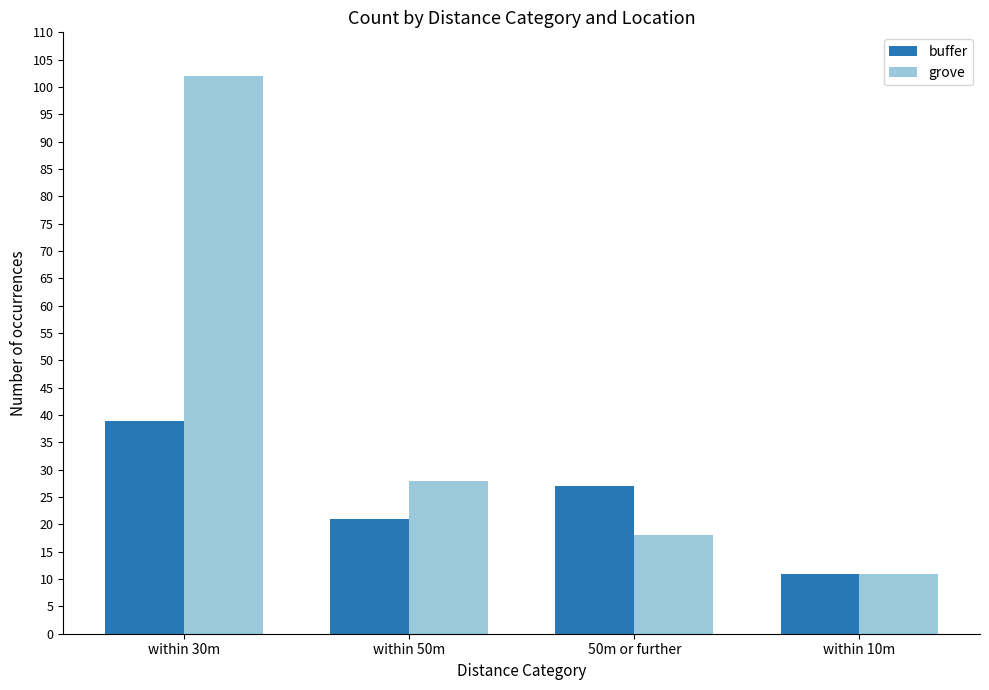

Reading right to left, transcribe all the data shown in this chart.

buffer: 11	27	21	39
grove: 11	18	28	102